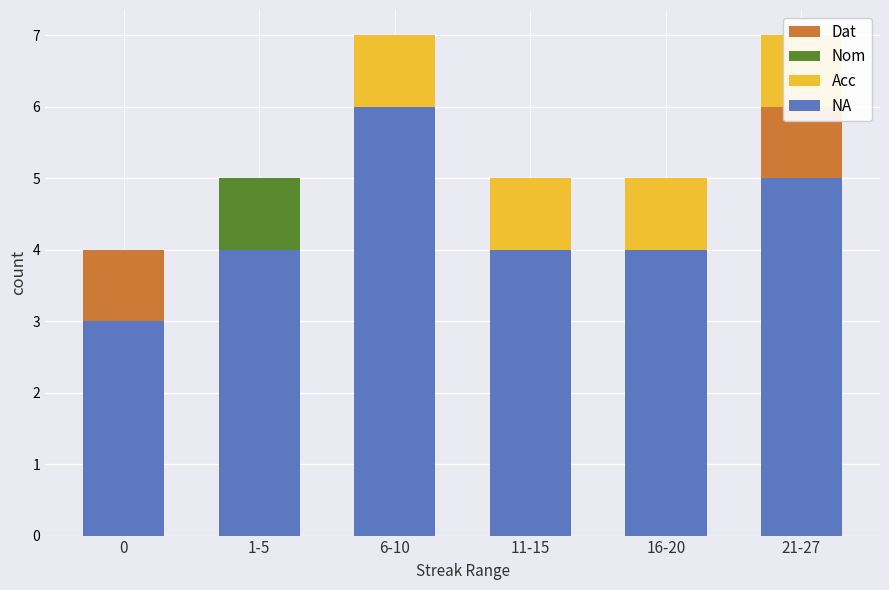

How many bars are there in total?

24